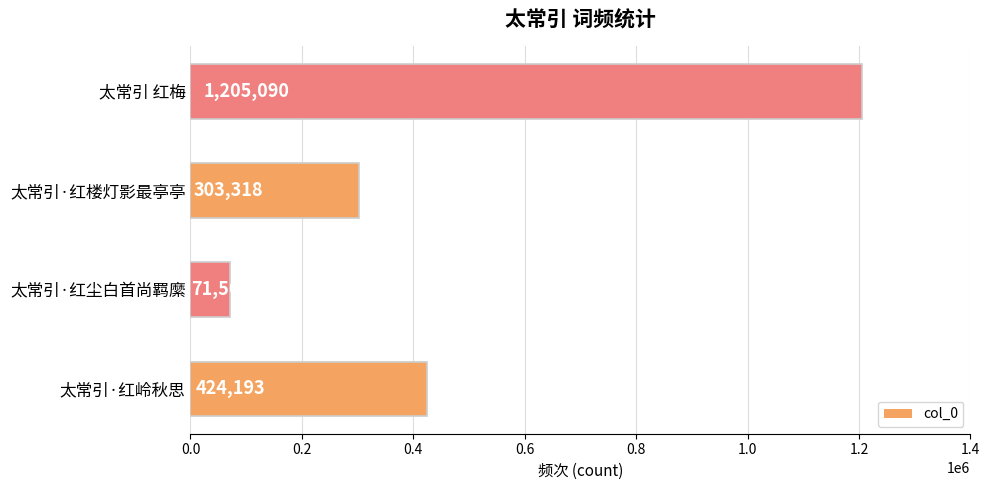

Rank the categories by value from lowest to highest.

太常引·红尘白首尚羁縻, 太常引·红楼灯影最亭亭, 太常引·红岭秋思, 太常引 红梅